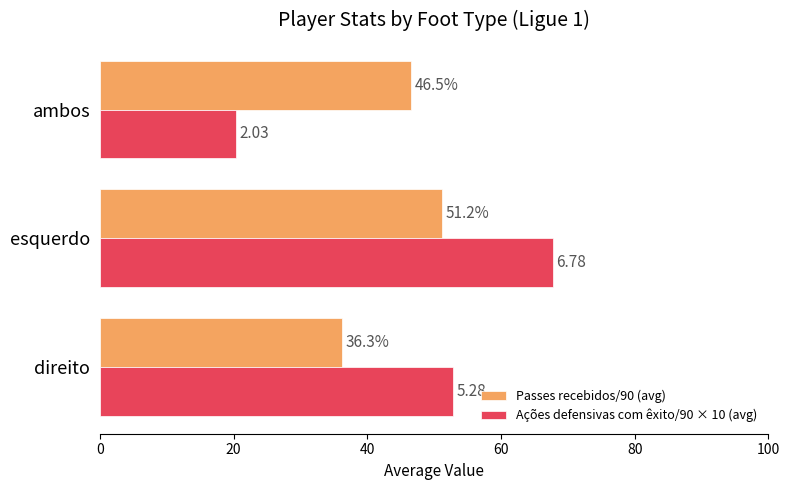

What are all the series names shown in the legend?

Passes recebidos/90 (avg), Ações defensivas com êxito/90 × 10 (avg)